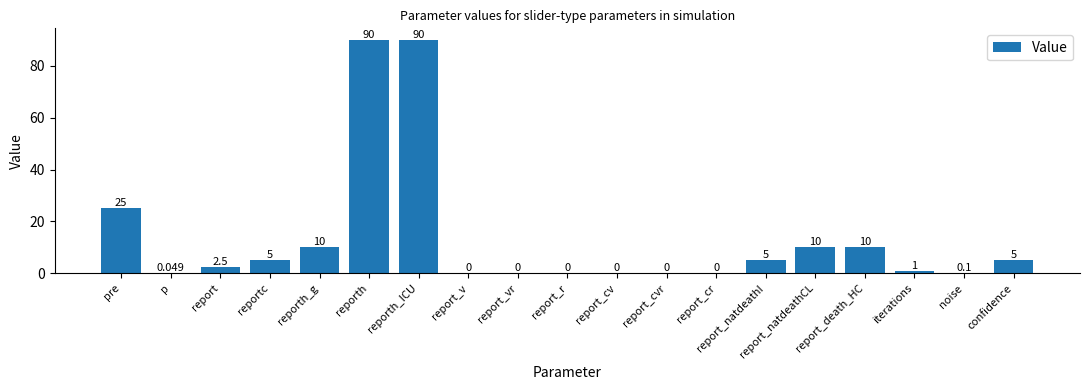

Where is the data nearest to the value 45?

pre